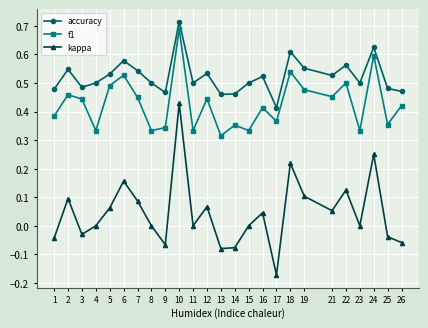

True or false: kappa and f1 cross at least once.

False